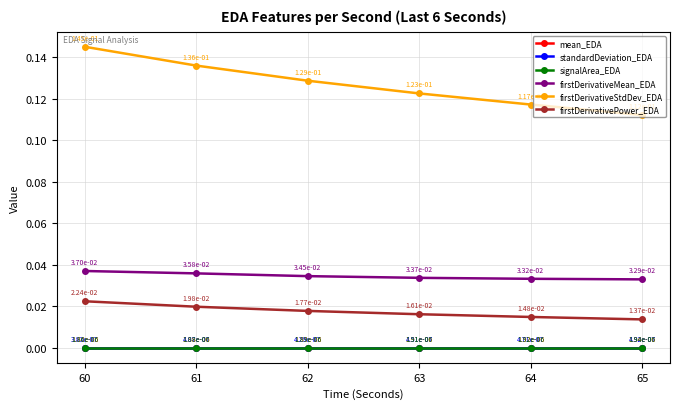

Does the chart have visible grid lines?

Yes